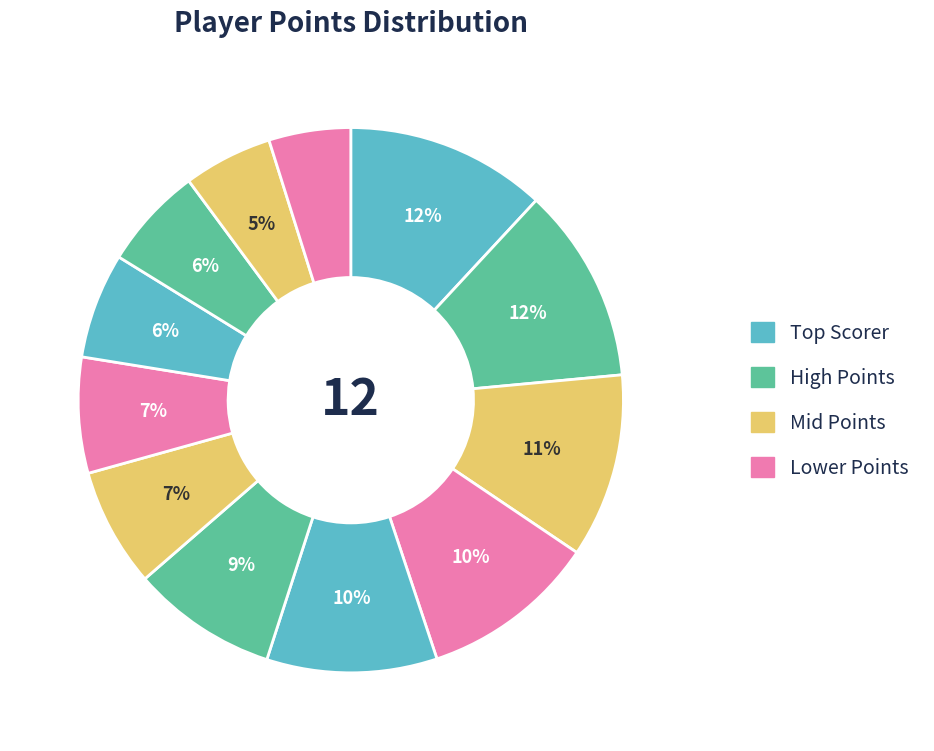

To the nearest percent, what is the difference between the largest and smallest slice percentages?

7%